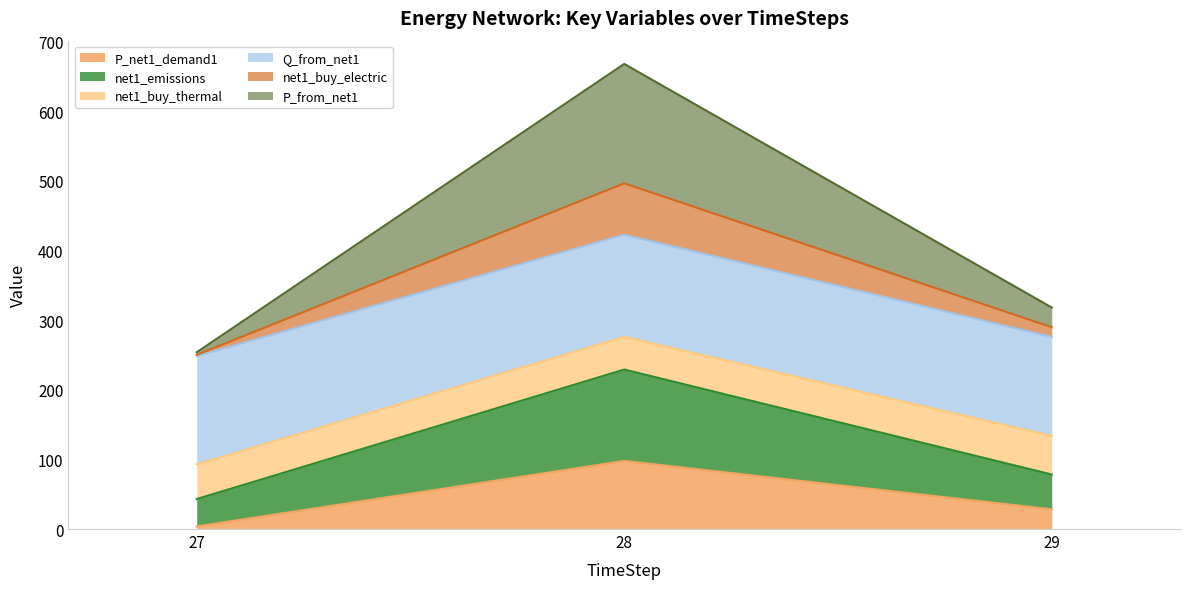

Where does the P_from_net1 series first go above 275?

28